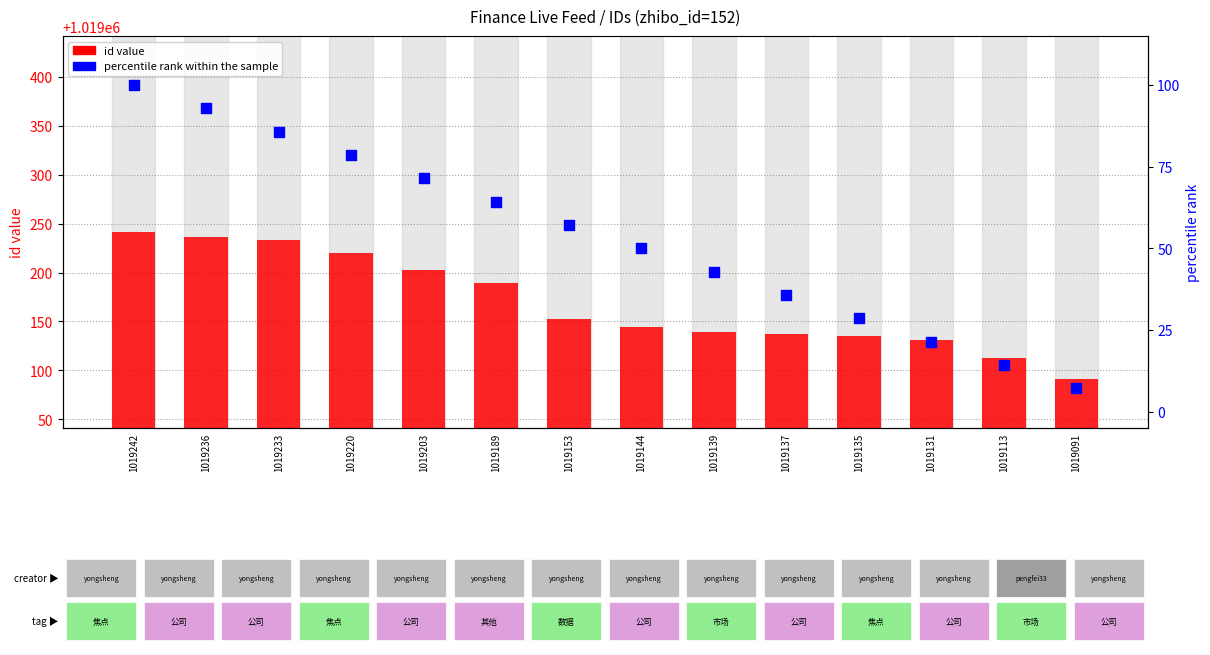

Which series has the largest Y range (max minus min)?

id value